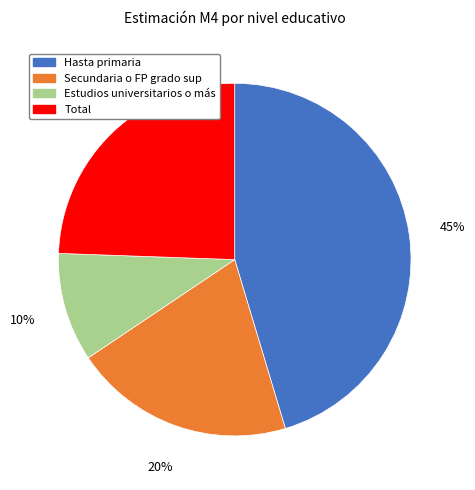

Combined, do Total and Hasta primaria account for over 50%?

Yes